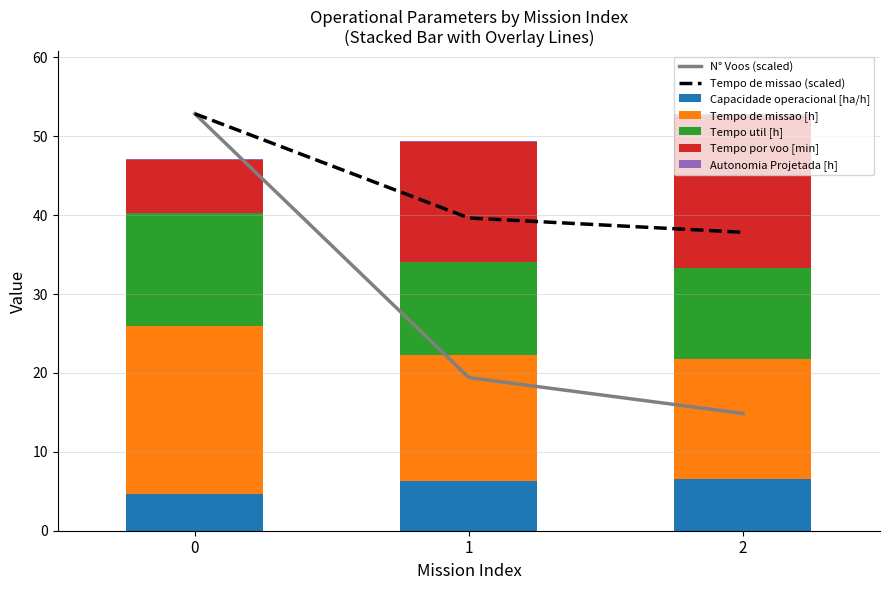

True or false: Tempo de missao [h] has a value of 37.8 at 2.

True